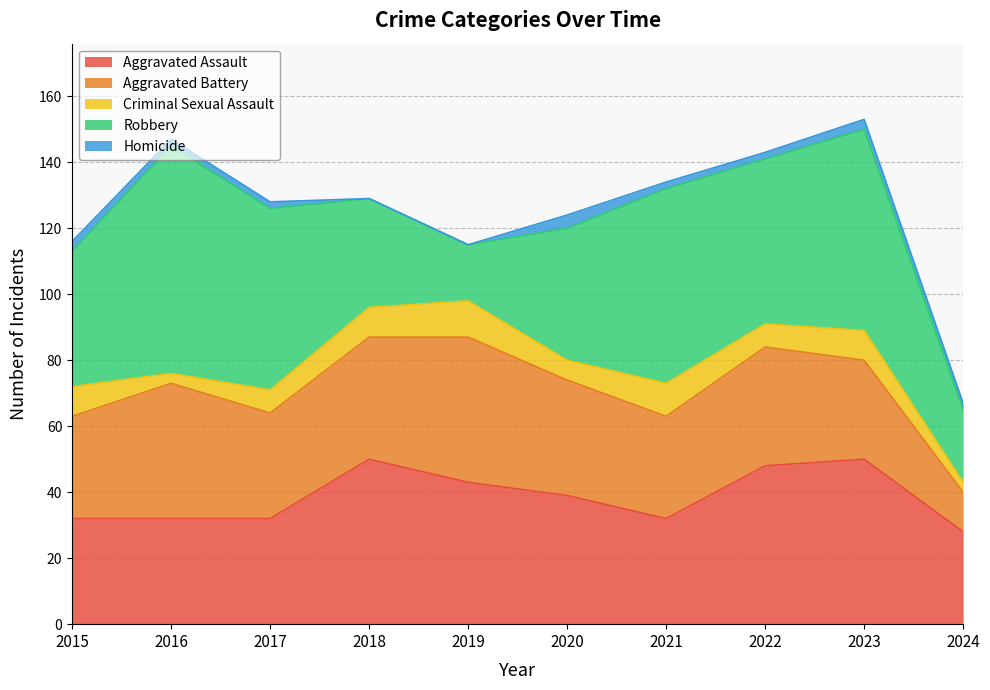

What is the approximate value of Criminal Sexual Assault at 2016?

3